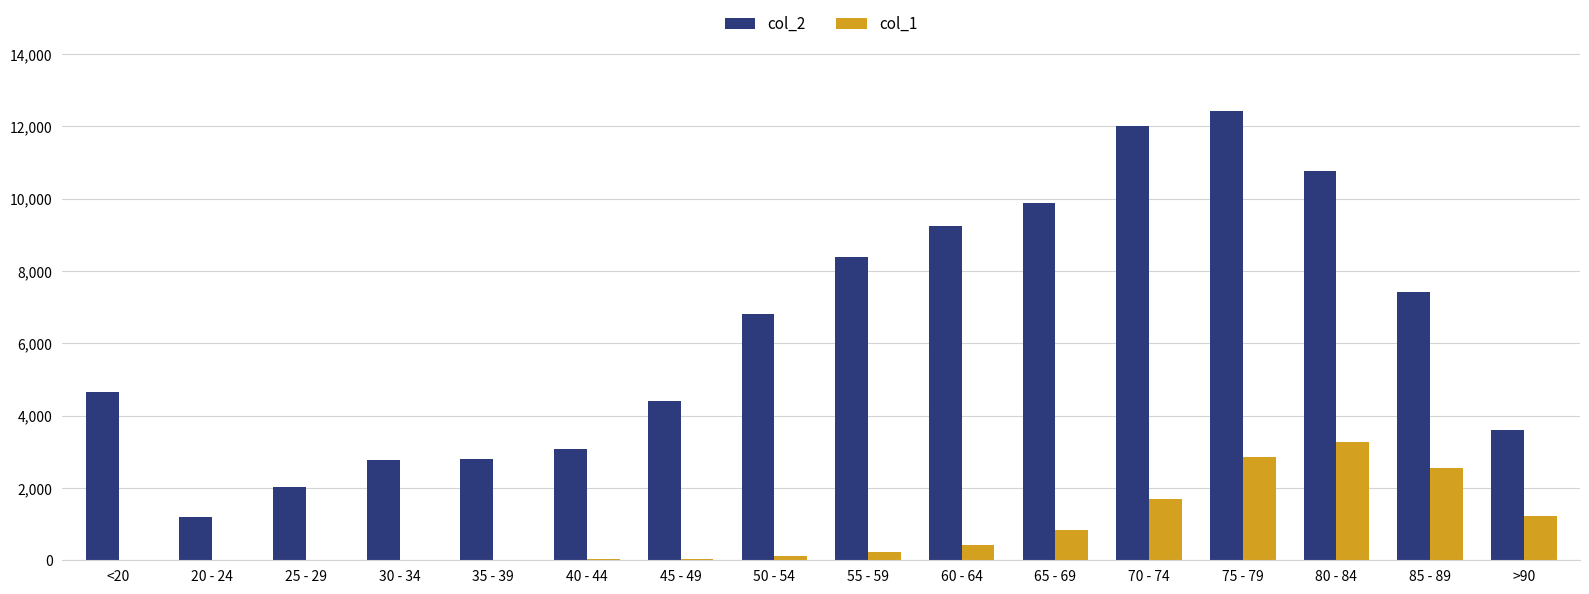

The col_2 series shows 5814 at 80 - 84. True or false?

False